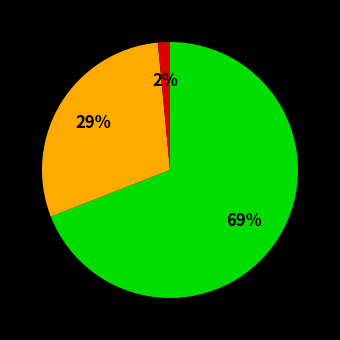

Is there a majority slice in this chart?

Yes